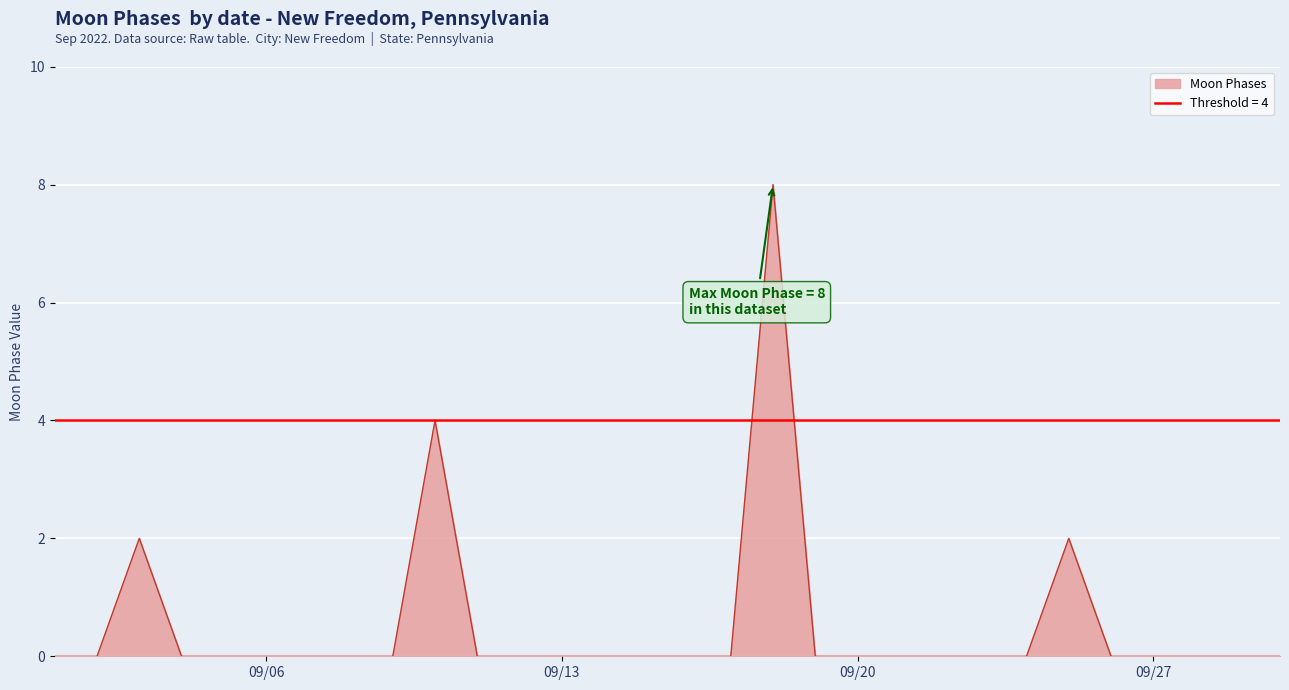

What is the highest value of the Moon Phases series?

8